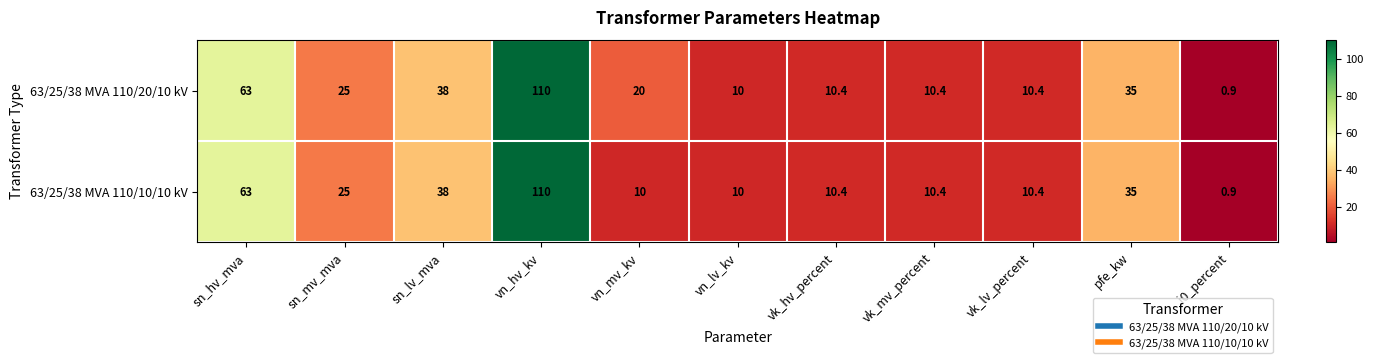

How many distinct data groups are displayed?

2